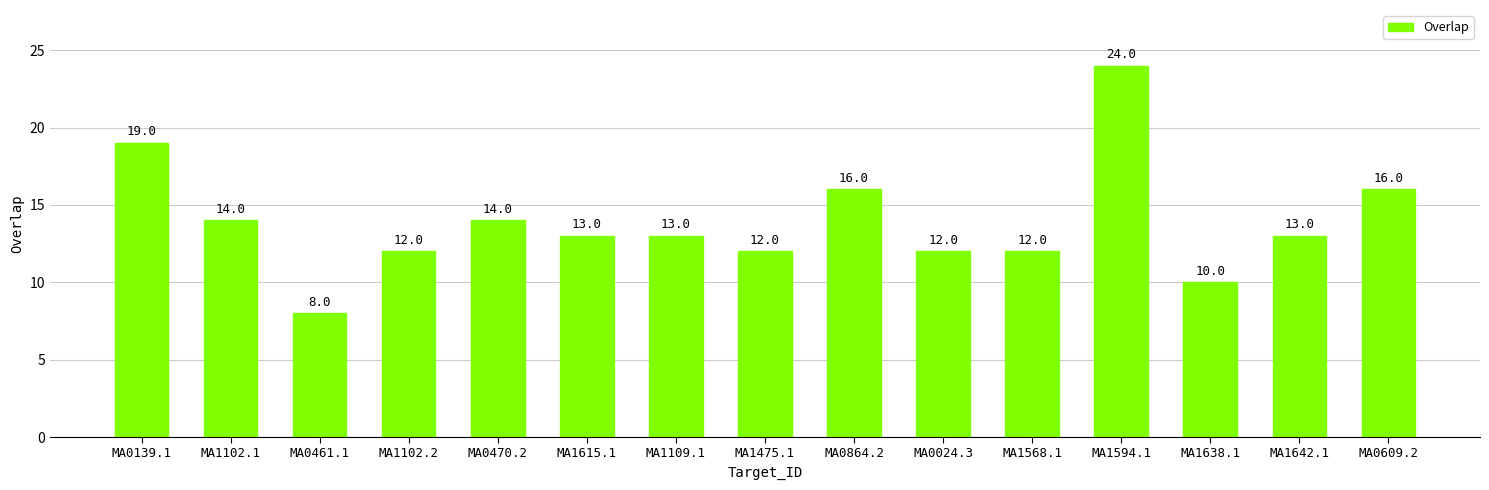

Reading left to right, transcribe all the data shown in this chart.

MA0139.1=19	MA1102.1=14	MA0461.1=8	MA1102.2=12	MA0470.2=14	MA1615.1=13	MA1109.1=13	MA1475.1=12	MA0864.2=16	MA0024.3=12	MA1568.1=12	MA1594.1=24	MA1638.1=10	MA1642.1=13	MA0609.2=16